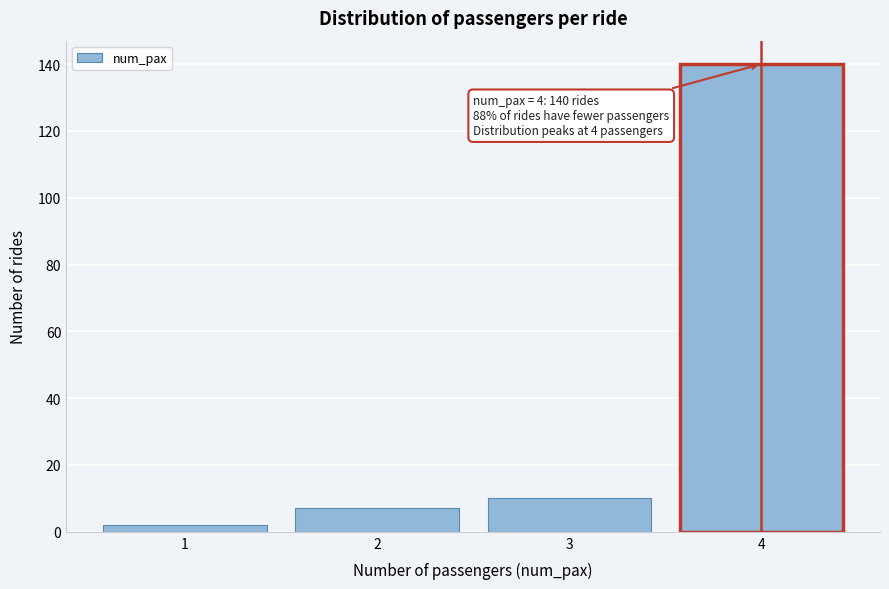

Reading left to right, what are all the values shown in this chart?

2	7	10	140